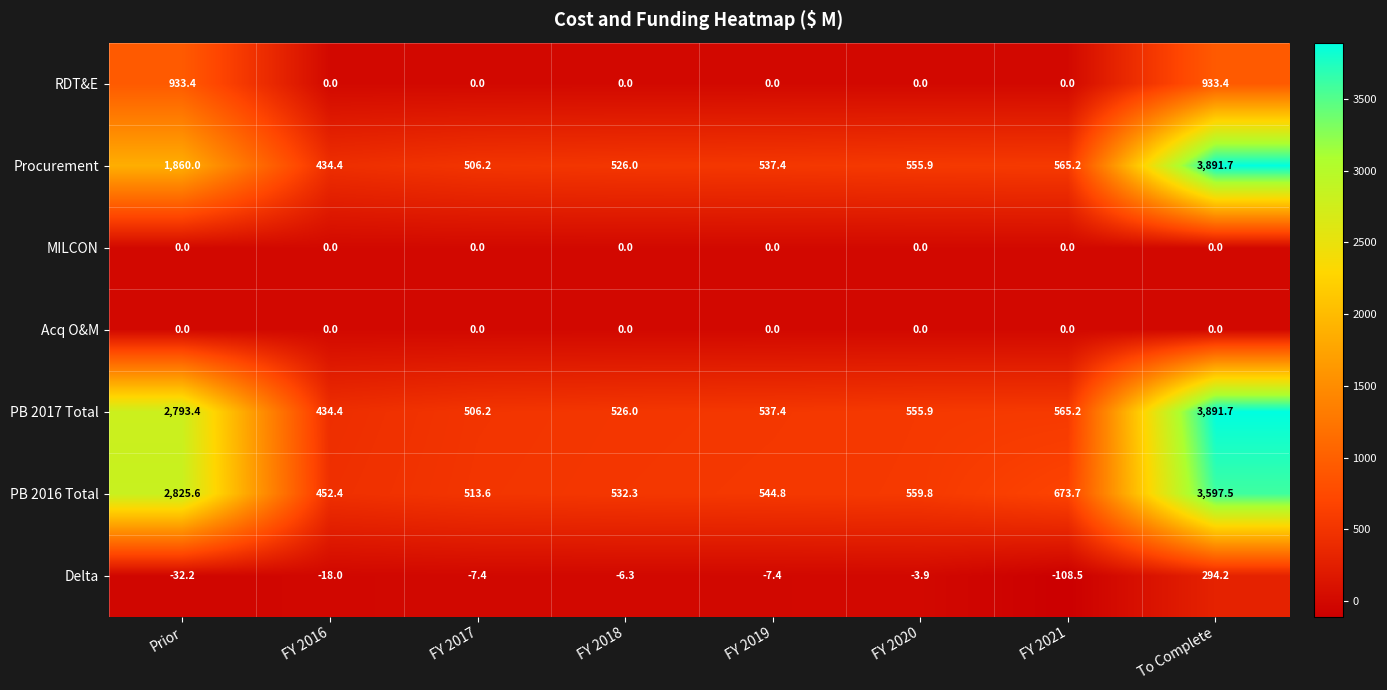

What is the total value across all series at FY 2021?

1695.6